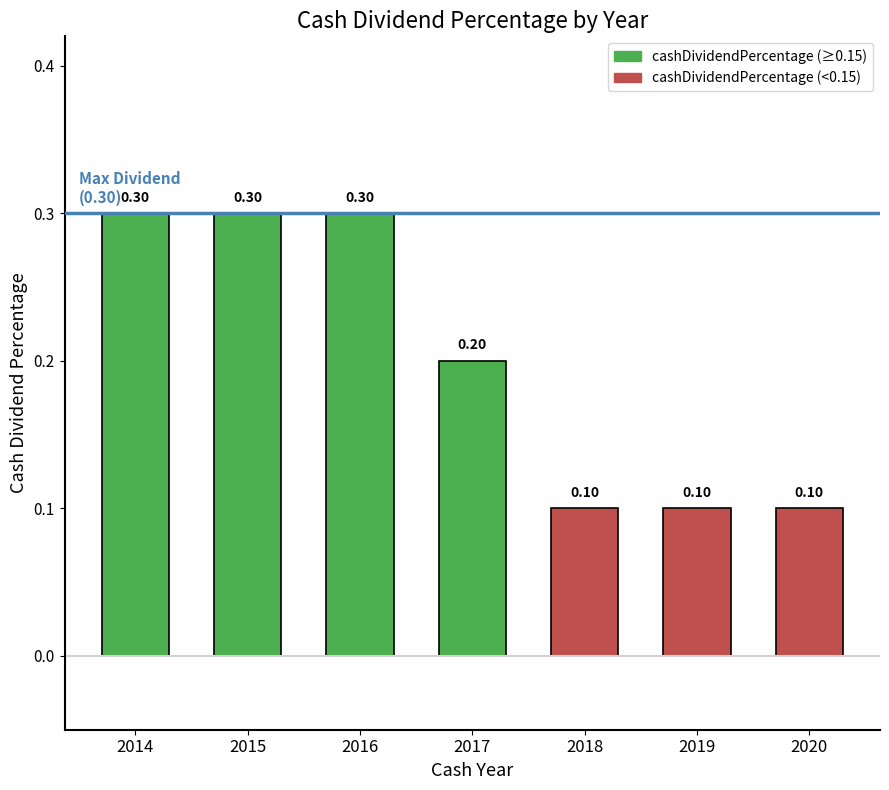

What is the sum of the values at 2020 and 2016?

0.4